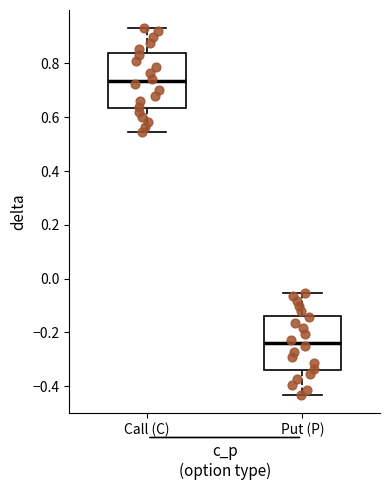

Reading left to right, transcribe this box plot: for each box, give where its median line is, the range the box spans, and where its two whiskers end, as read against the y-axis. The values are not printed on the chart, so give them approximately, as read against the axis.

Call (C): median 0.74, box 0.64 to 0.84, whiskers 0.54 to 0.94
Put (P): median -0.24, box -0.34 to -0.14, whiskers -0.44 to -0.06